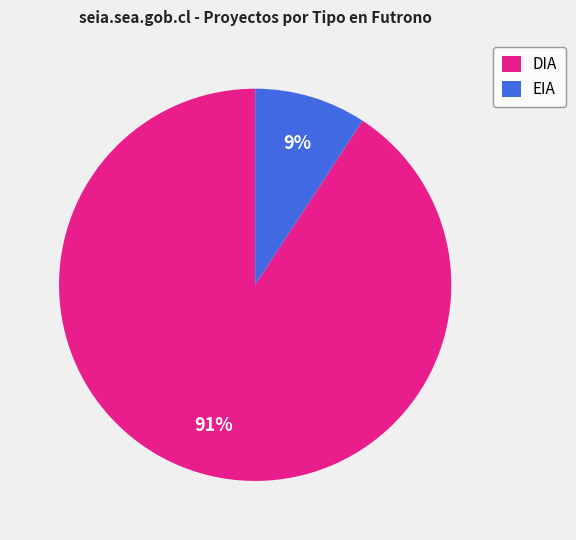

To the nearest percent, what percentage of the pie is DIA?

91%